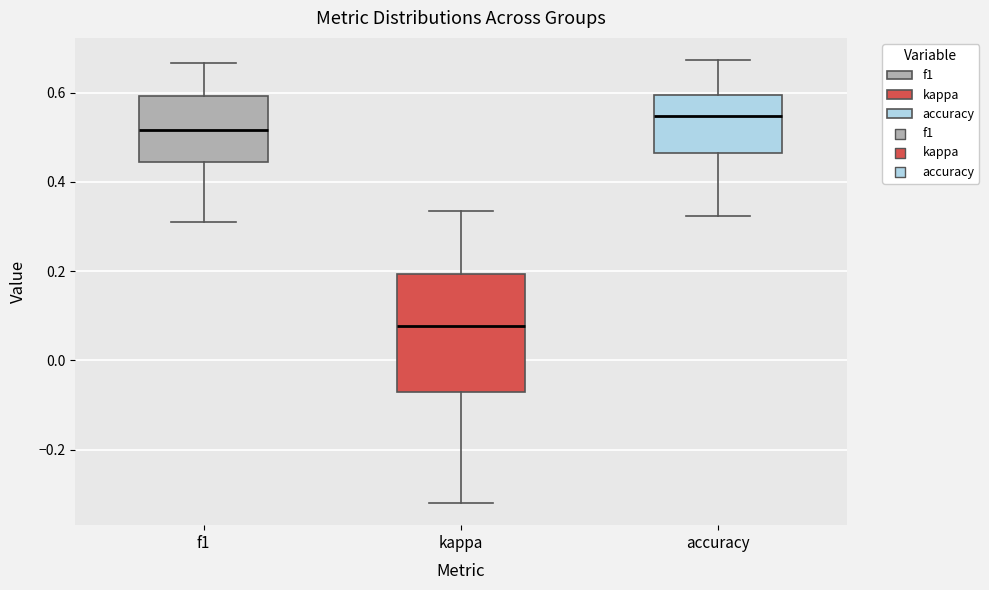

Which box's median line is the highest?

accuracy